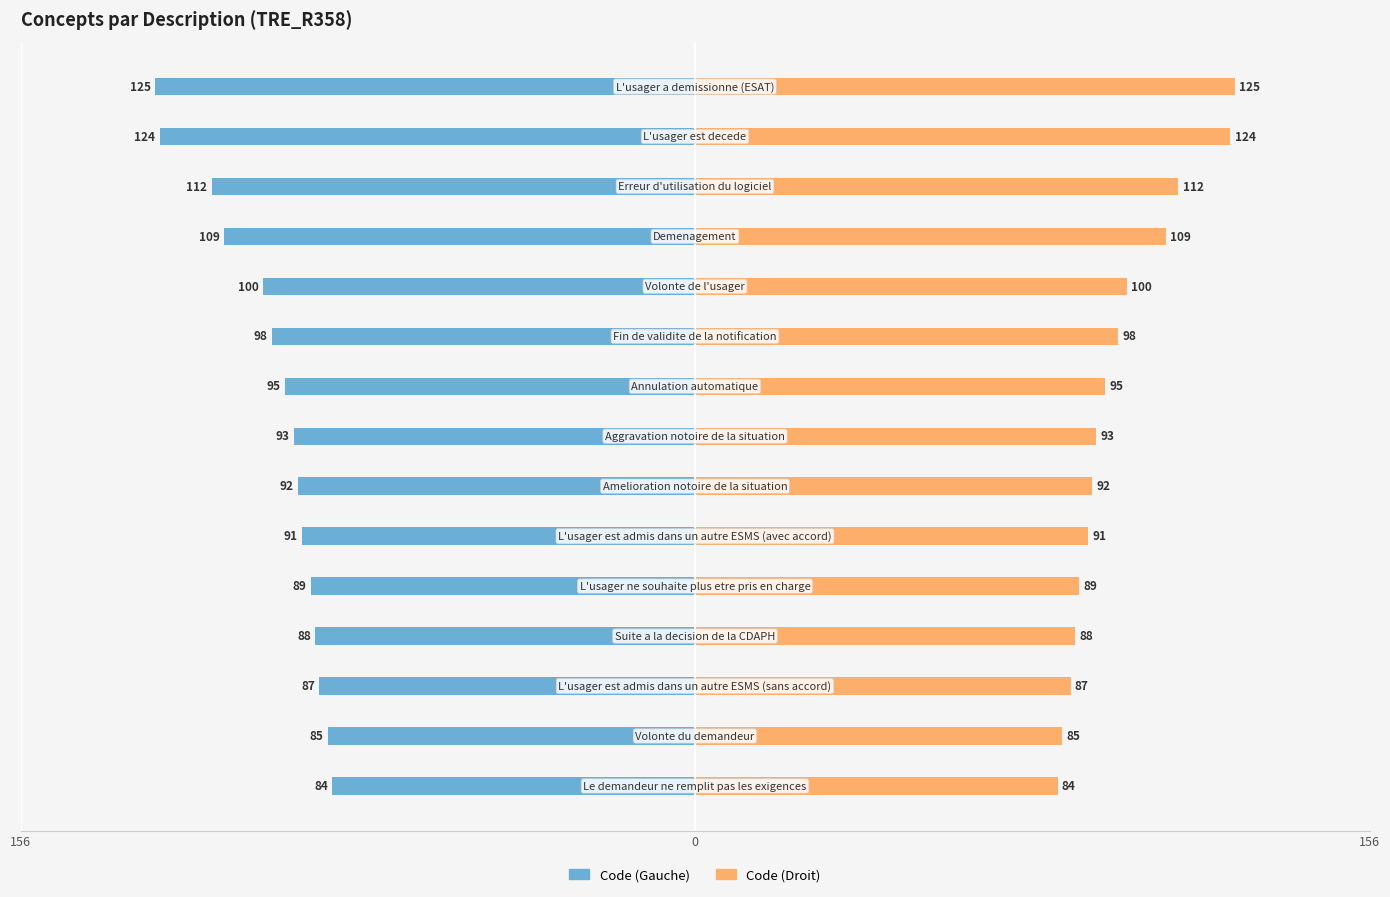

What is the greatest value displayed?

125